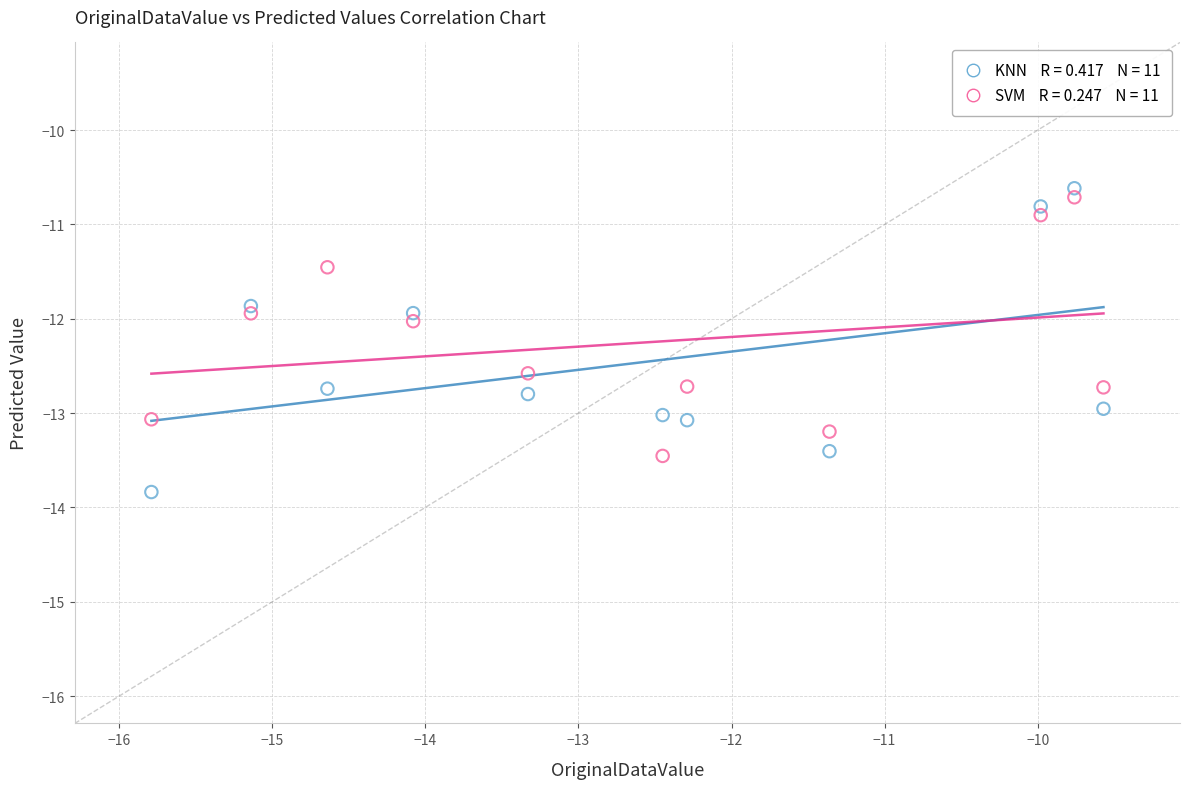

Across all data points, what is the range of Y values (max minus min)?

3.2